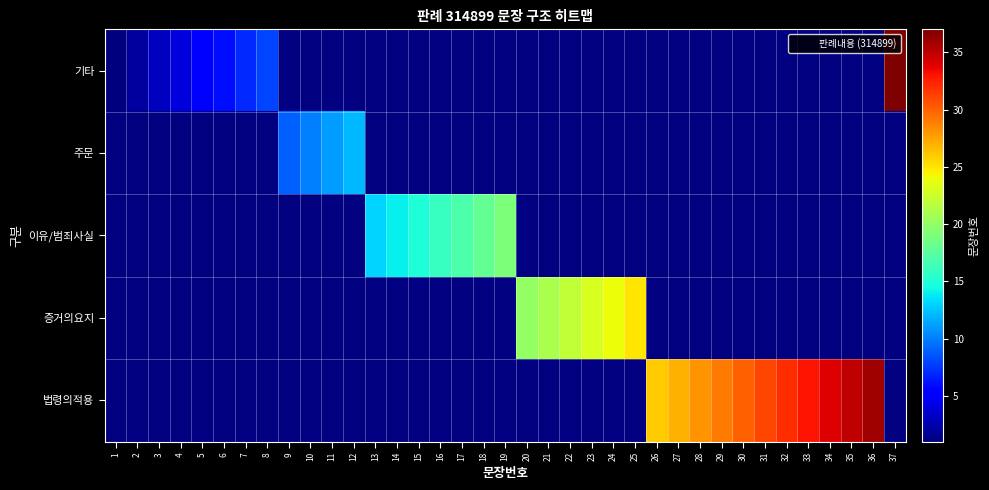

Which series has the widest spread of values?

기타